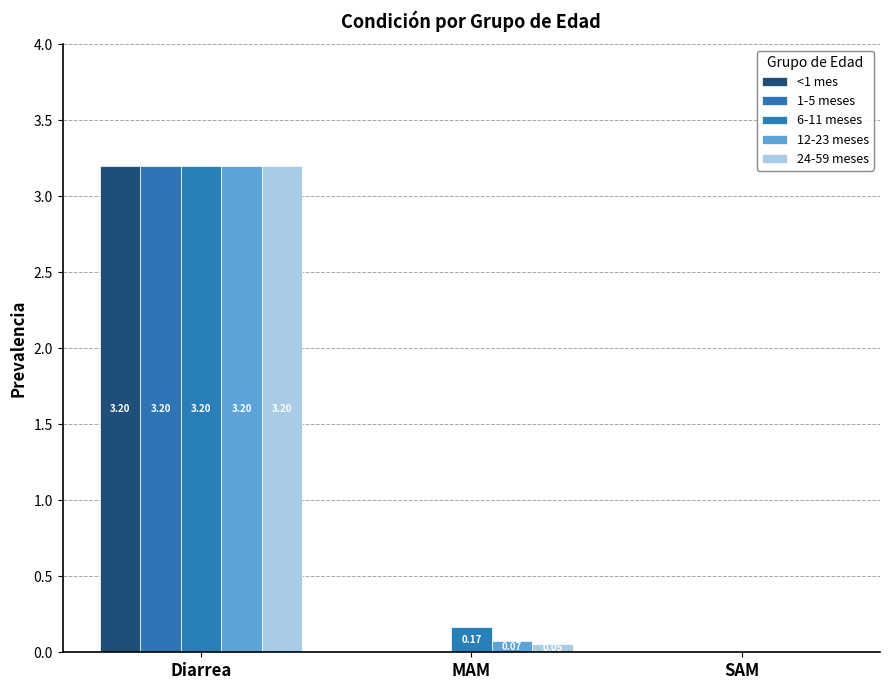

What is the label of the 1st bar from the right?

SAM